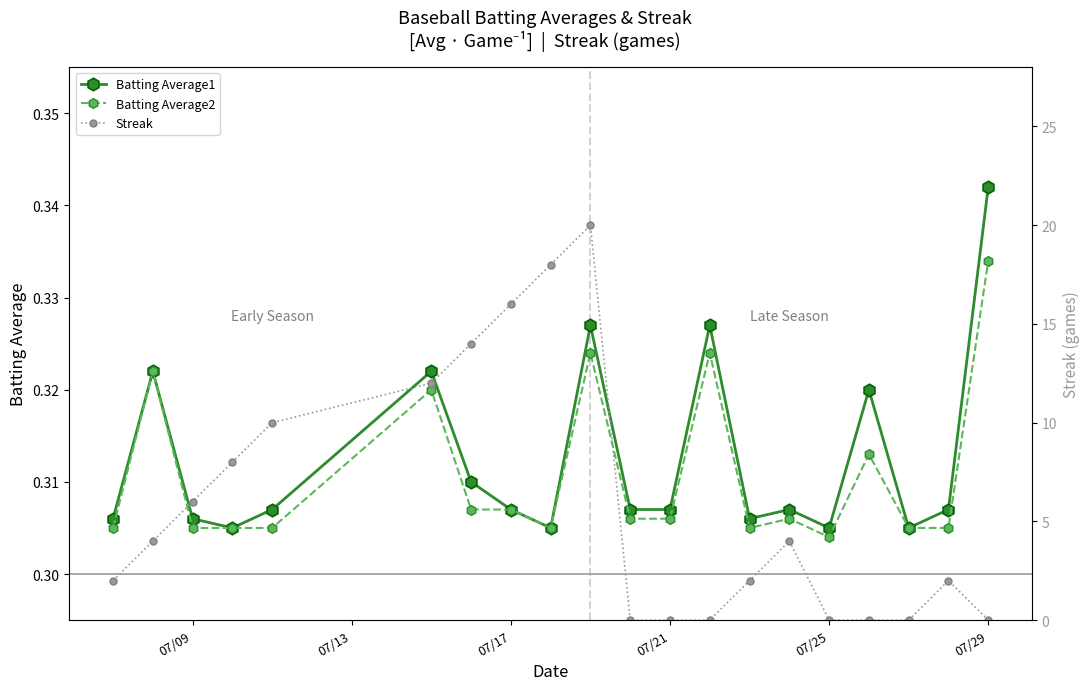

True or false: Batting Average1 has a value of 0.5 at 07/17.

False